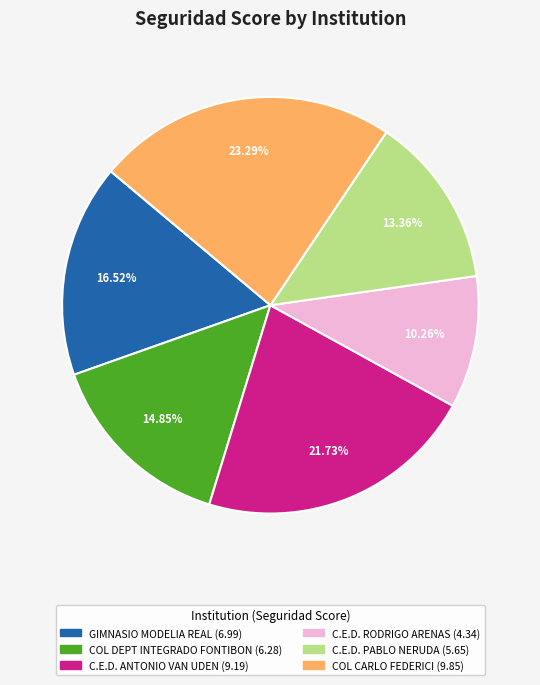

Is there a majority slice in this chart?

No